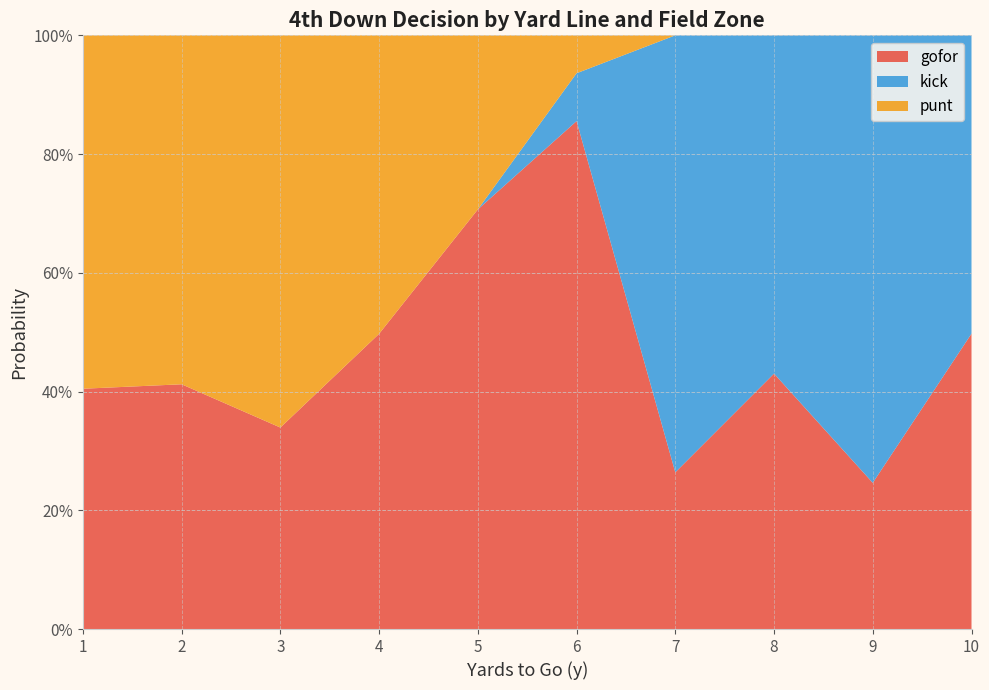

What are all the series names shown in the legend?

gofor, kick, punt